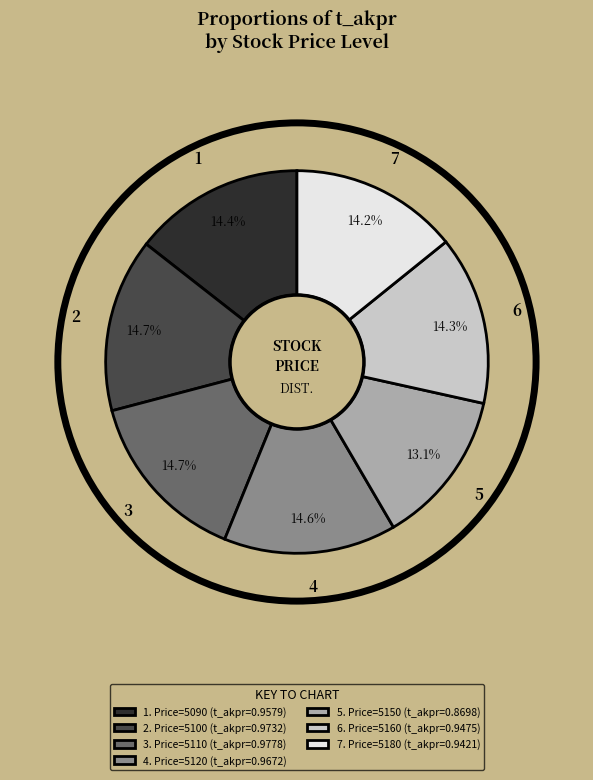

Which category has the smallest portion of the pie?

5. Price=5150 (t_akpr=0.8698)